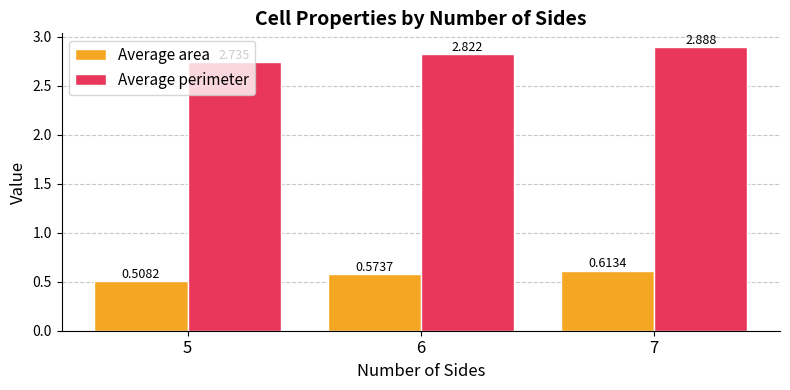

Which series has the largest total across all categories?

Average perimeter